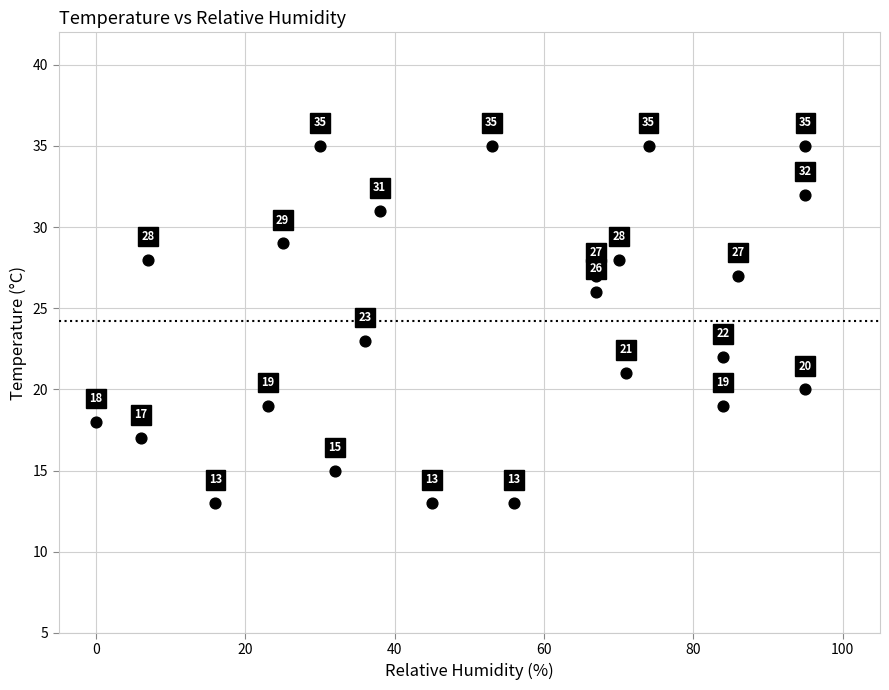

What is the range of Y values (max minus min)?

22